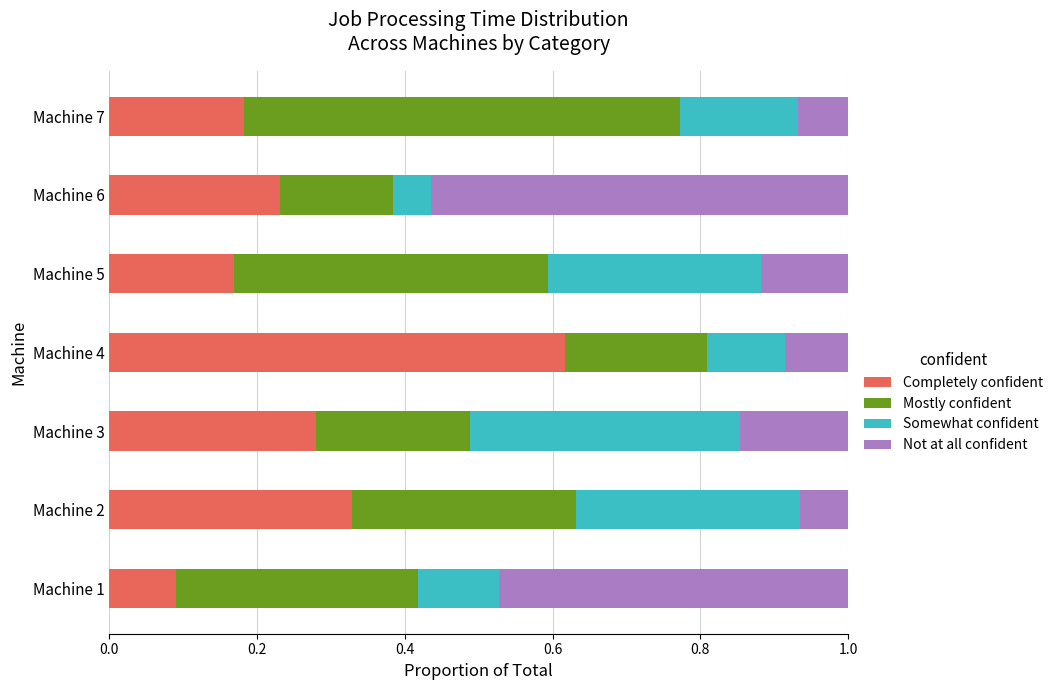

What is the sum of the Completely confident values at Machine 4 and Machine 1?

0.7